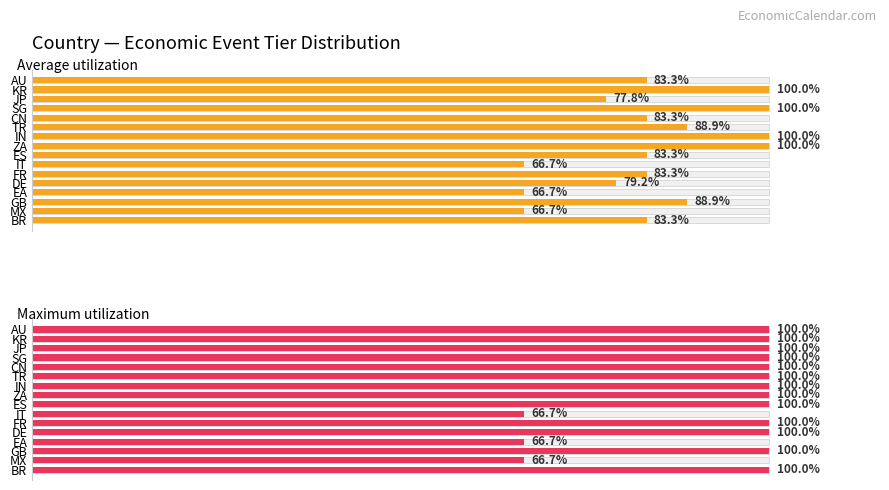

The value of Maximum utilization at ES is 55.7. True or false?

False